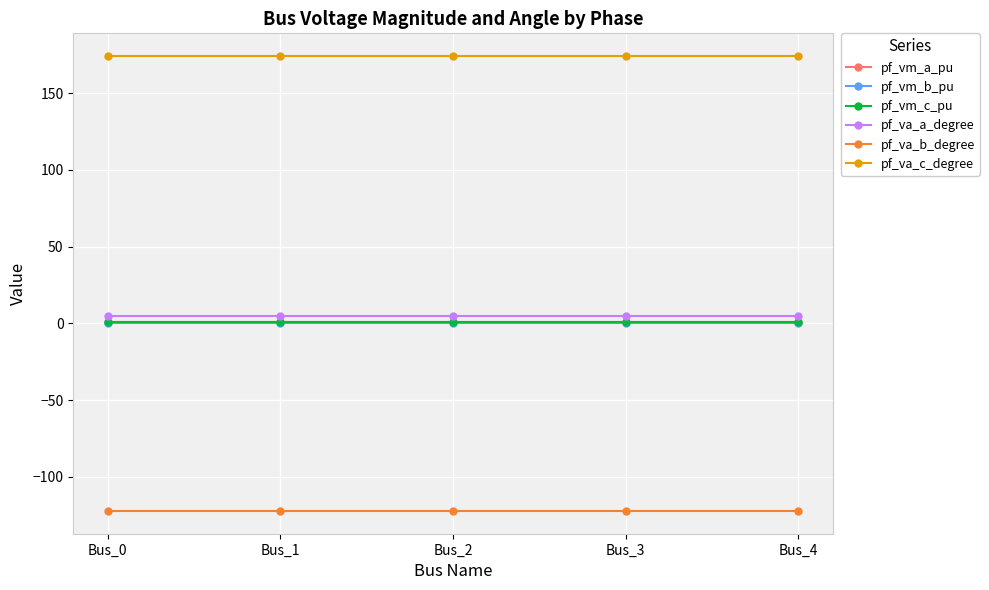

What is the smallest value displayed?

-122.1